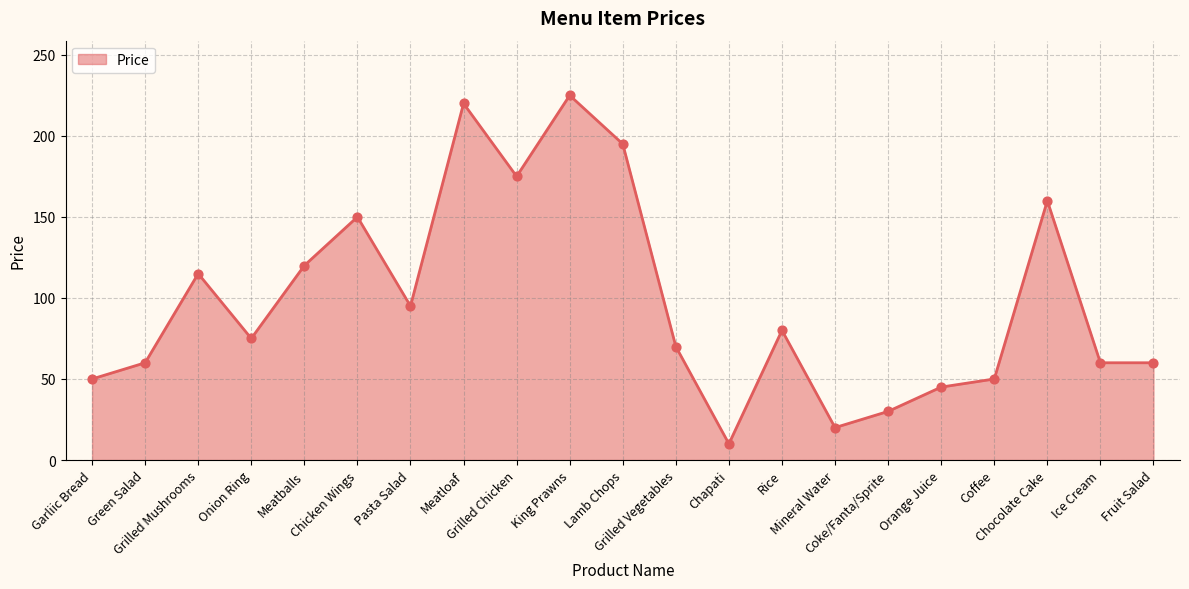

Approximately how many times larger is the value at Coke/Fanta/Sprite compared to Grilled Mushrooms?

0.3